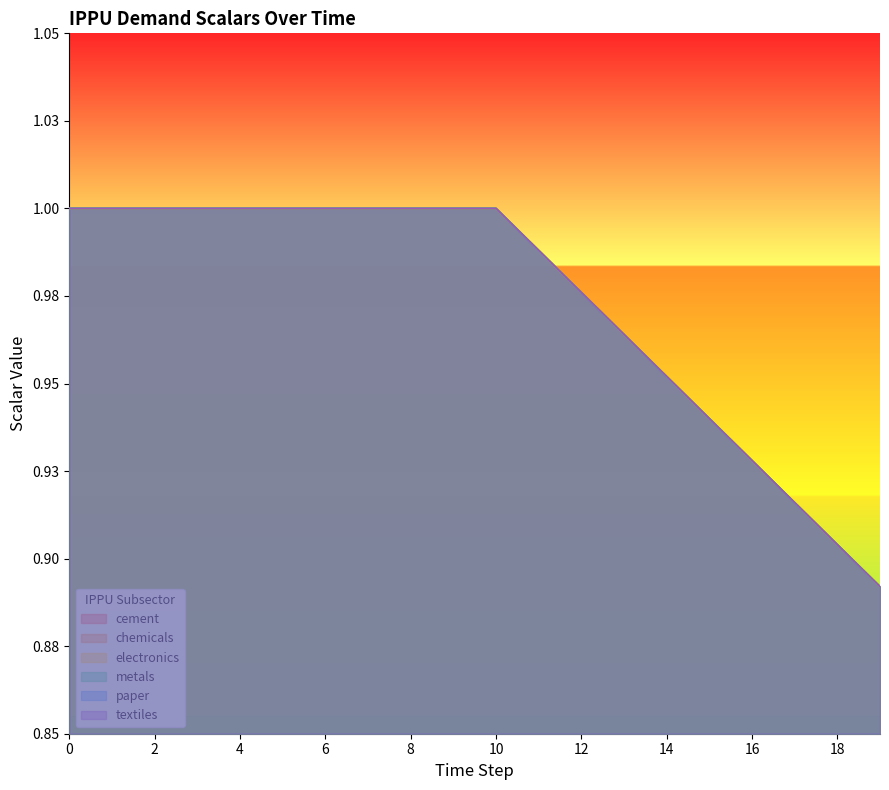

What is the difference between the maximum and minimum values in the demscalar_ippu_cement series?

0.1